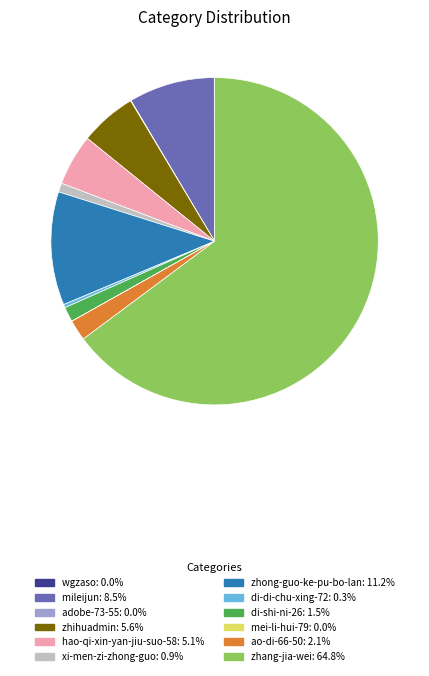

Between zhong-guo-ke-pu-bo-lan and mileijun, which is larger?

zhong-guo-ke-pu-bo-lan